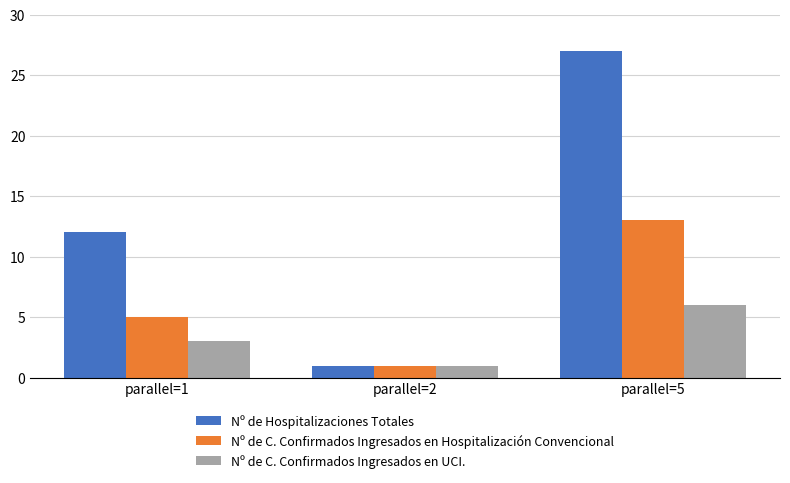

What is the value of the Nº de Hospitalizaciones Totales bar at the 2nd from the left?

1